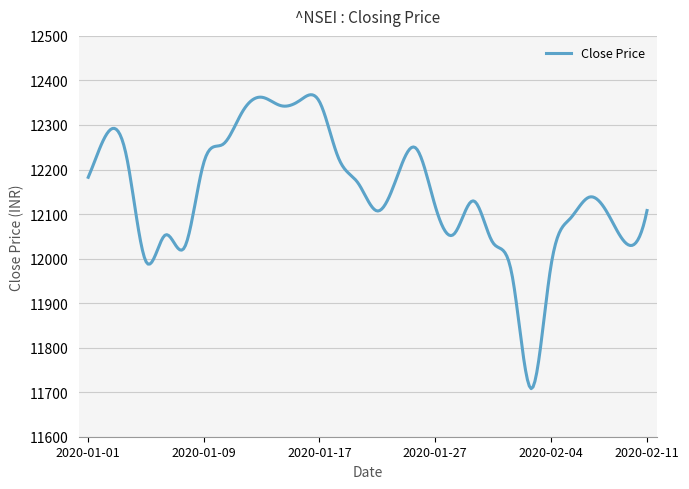

What is the smallest value displayed?

11708.0